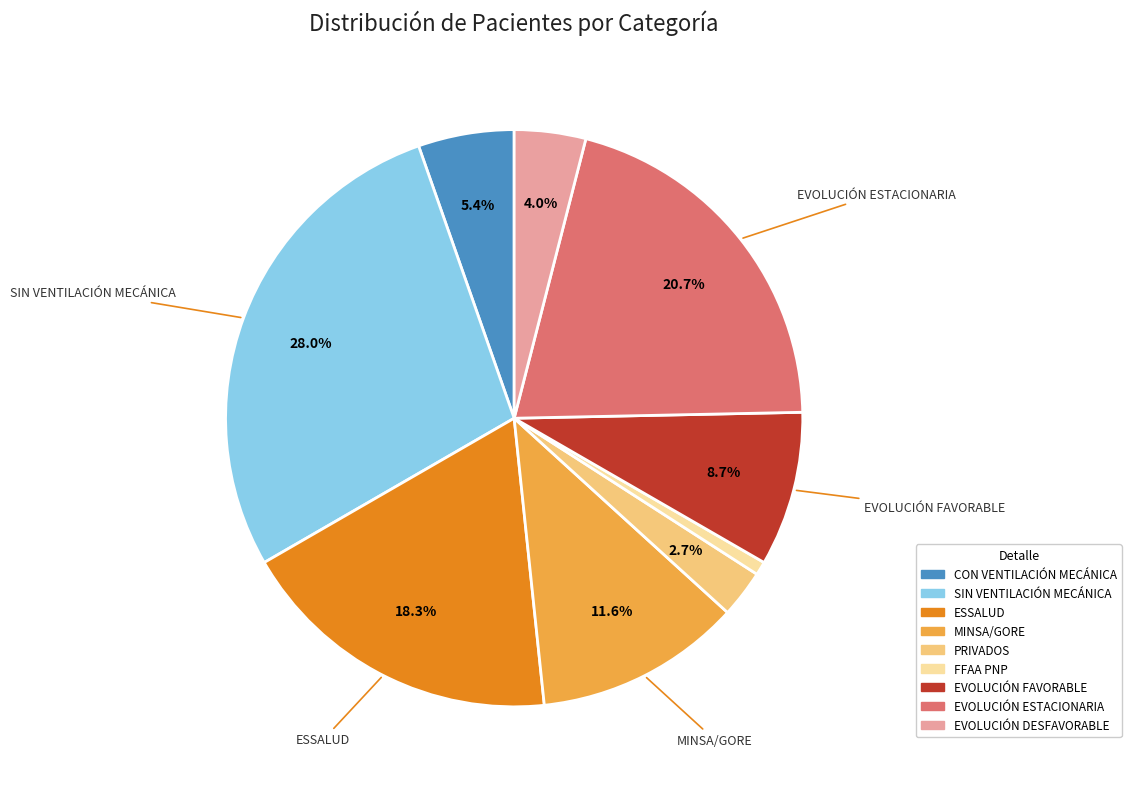

To the nearest percent, what percentage of the pie is EVOLUCIÓN ESTACIONARIA?

21%